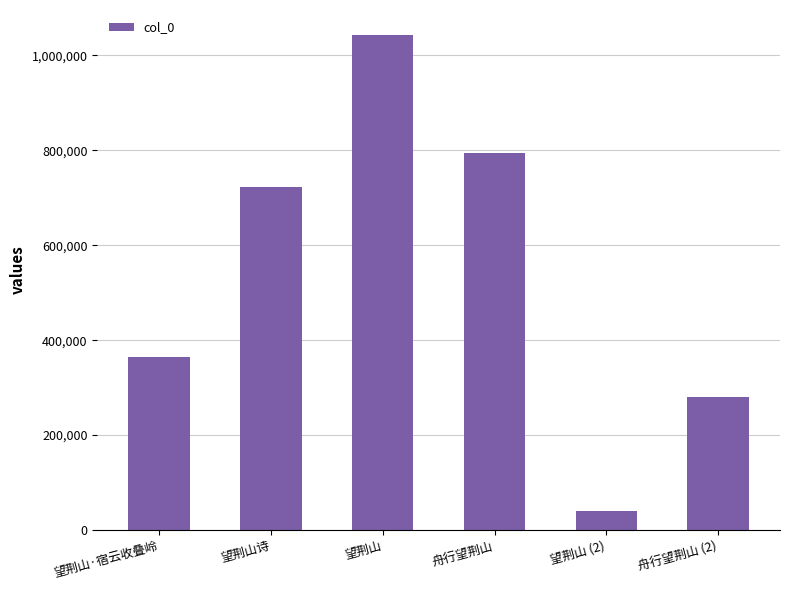

The chart shows a value of 475186 at 望荆山·宿云收叠岭. True or false?

False